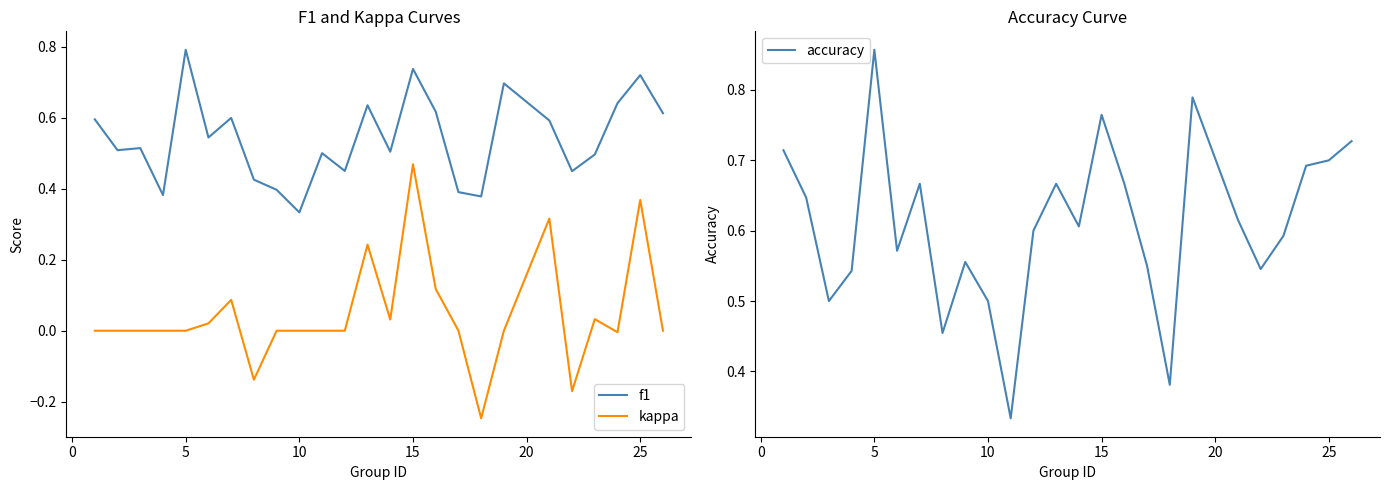

True or false: f1 and kappa cross at least once.

False